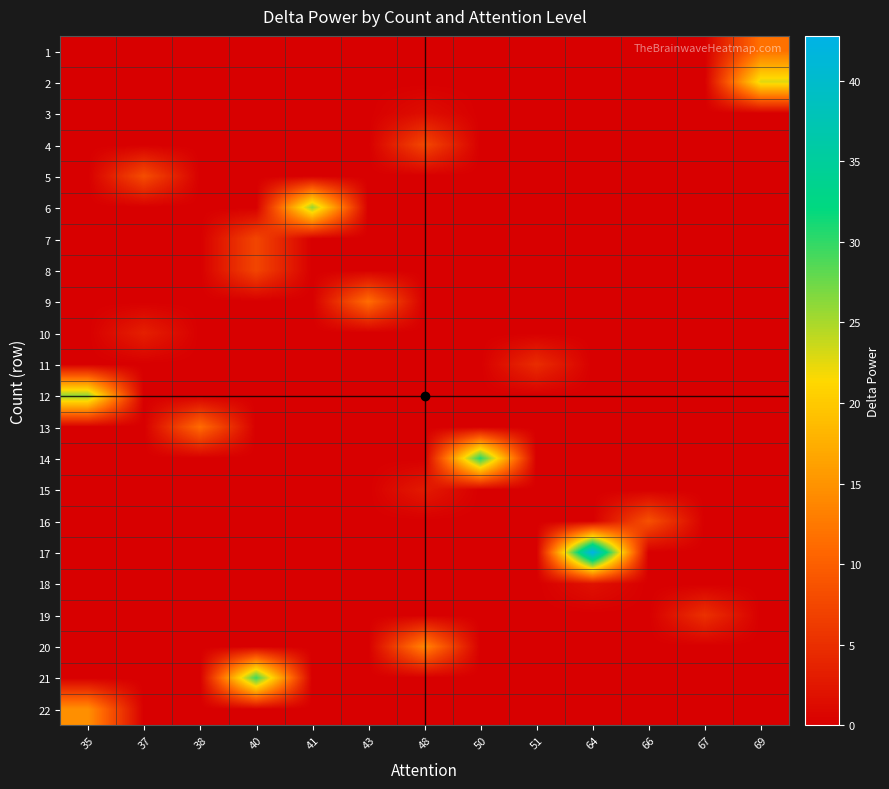

Reading left to right, transcribe all the data shown in this chart.

1: 35=0.0	37=0.0	38=0.0	40=0.0	41=0.0	43=0.0	48=0.0	50=0.0	51=0.0	64=0.0	66=0.0	67=0.0	69=11.8
2: 35=0.0	37=0.0	38=0.0	40=0.0	41=0.0	43=0.0	48=0.0	50=0.0	51=0.0	64=0.0	66=0.0	67=0.0	69=22.7
3: 35=0.0	37=0.0	38=0.0	40=0.0	41=0.0	43=0.0	48=1.6	50=0.0	51=0.0	64=0.0	66=0.0	67=0.0	69=0.0
4: 35=0.0	37=0.0	38=0.0	40=0.0	41=0.0	43=0.0	48=7.5	50=0.0	51=0.0	64=0.0	66=0.0	67=0.0	69=0.0
5: 35=0.0	37=8.1	38=0.0	40=0.0	41=0.0	43=0.0	48=0.0	50=0.0	51=0.0	64=0.0	66=0.0	67=0.0	69=0.0
6: 35=0.0	37=0.0	38=0.0	40=0.0	41=25.7	43=0.0	48=0.0	50=0.0	51=0.0	64=0.0	66=0.0	67=0.0	69=0.0
7: 35=0.0	37=0.0	38=0.0	40=7.4	41=0.0	43=0.0	48=0.0	50=0.0	51=0.0	64=0.0	66=0.0	67=0.0	69=0.0
8: 35=0.0	37=0.0	38=0.0	40=7.4	41=0.0	43=0.0	48=0.0	50=0.0	51=0.0	64=0.0	66=0.0	67=0.0	69=0.0
9: 35=0.0	37=0.0	38=0.0	40=0.0	41=0.0	43=11.4	48=0.0	50=0.0	51=0.0	64=0.0	66=0.0	67=0.0	69=0.0
10: 35=0.0	37=3.4	38=0.0	40=0.0	41=0.0	43=0.0	48=0.0	50=0.0	51=0.0	64=0.0	66=0.0	67=0.0	69=0.0
11: 35=0.0	37=0.0	38=0.0	40=0.0	41=0.0	43=0.0	48=0.0	50=0.0	51=4.7	64=0.0	66=0.0	67=0.0	69=0.0
12: 35=26.0	37=0.0	38=0.0	40=0.0	41=0.0	43=0.0	48=0.0	50=0.0	51=0.0	64=0.0	66=0.0	67=0.0	69=0.0
13: 35=0.0	37=0.0	38=11.2	40=0.0	41=0.0	43=0.0	48=0.0	50=0.0	51=0.0	64=0.0	66=0.0	67=0.0	69=0.0
14: 35=0.0	37=0.0	38=0.0	40=0.0	41=0.0	43=0.0	48=0.0	50=30.5	51=0.0	64=0.0	66=0.0	67=0.0	69=0.0
15: 35=0.0	37=0.0	38=0.0	40=0.0	41=0.0	43=0.0	48=2.8	50=0.0	51=0.0	64=0.0	66=0.0	67=0.0	69=0.0
16: 35=0.0	37=0.0	38=0.0	40=0.0	41=0.0	43=0.0	48=0.0	50=0.0	51=0.0	64=0.0	66=8.5	67=0.0	69=0.0
17: 35=0.0	37=0.0	38=0.0	40=0.0	41=0.0	43=0.0	48=0.0	50=0.0	51=0.0	64=42.8	66=0.0	67=0.0	69=0.0
18: 35=0.0	37=0.0	38=0.0	40=0.0	41=0.0	43=0.0	48=0.0	50=0.0	51=0.0	64=1.9	66=0.0	67=0.0	69=0.0
19: 35=0.0	37=0.0	38=0.0	40=0.0	41=0.0	43=0.0	48=0.0	50=0.0	51=0.0	64=0.0	66=0.0	67=5.2	69=0.0
20: 35=0.0	37=0.0	38=0.0	40=0.0	41=0.0	43=0.0	48=13.7	50=0.0	51=0.0	64=0.0	66=0.0	67=0.0	69=0.0
21: 35=0.0	37=0.0	38=0.0	40=29.5	41=0.0	43=0.0	48=0.0	50=0.0	51=0.0	64=0.0	66=0.0	67=0.0	69=0.0
22: 35=14.7	37=0.0	38=0.0	40=0.0	41=0.0	43=0.0	48=0.0	50=0.0	51=0.0	64=0.0	66=0.0	67=0.0	69=0.0